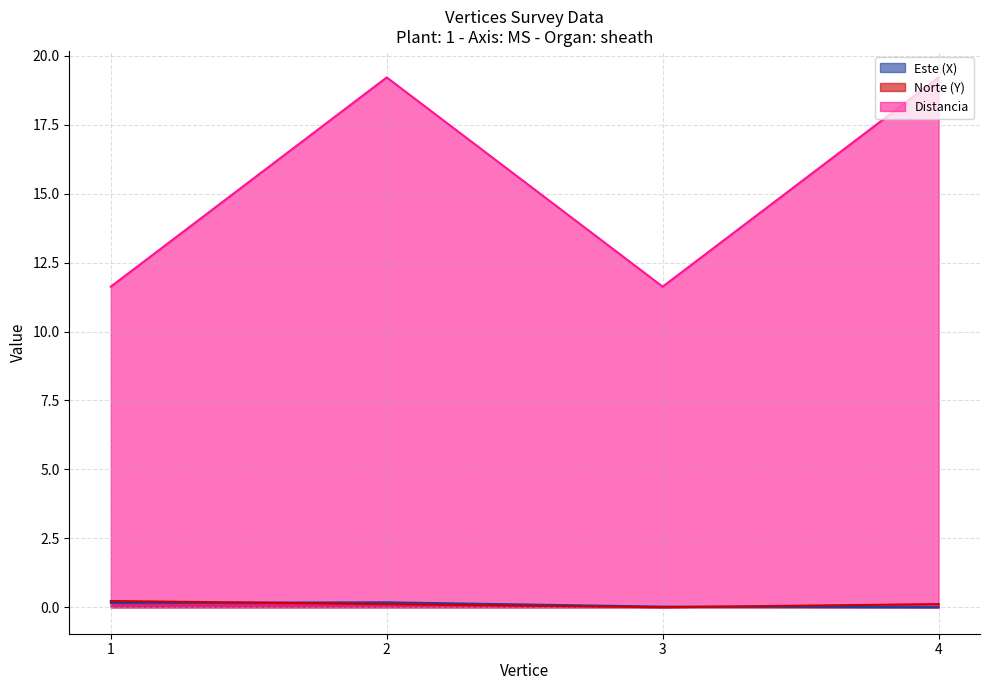

Which has a higher value, 1 or 4?

1